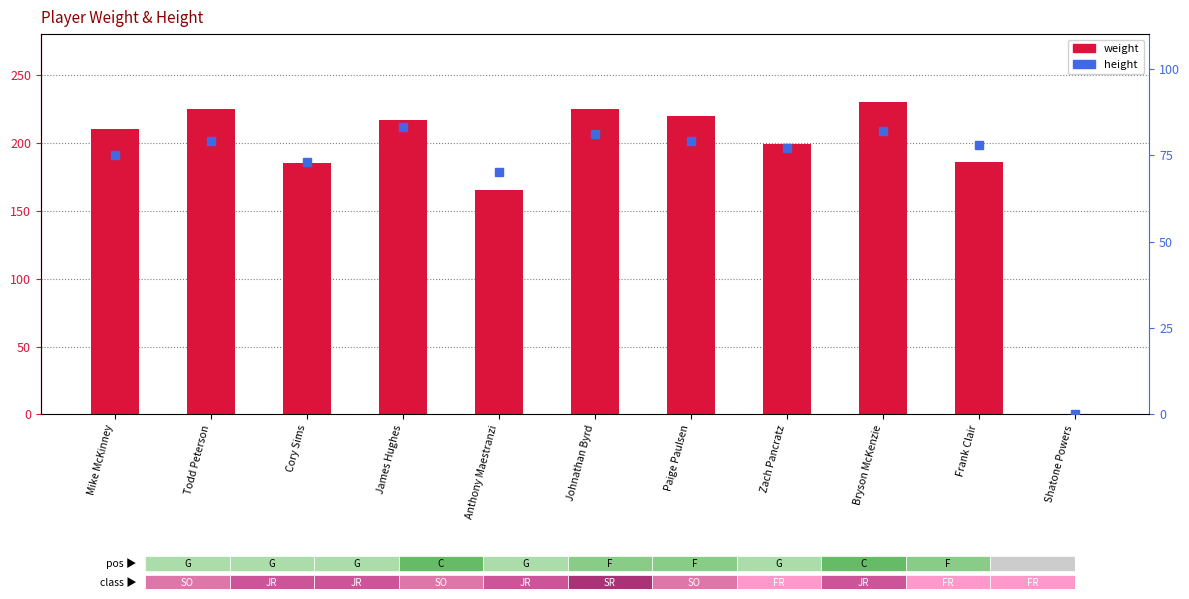

Is it true that height equals 33 at Anthony Maestranzi?

False